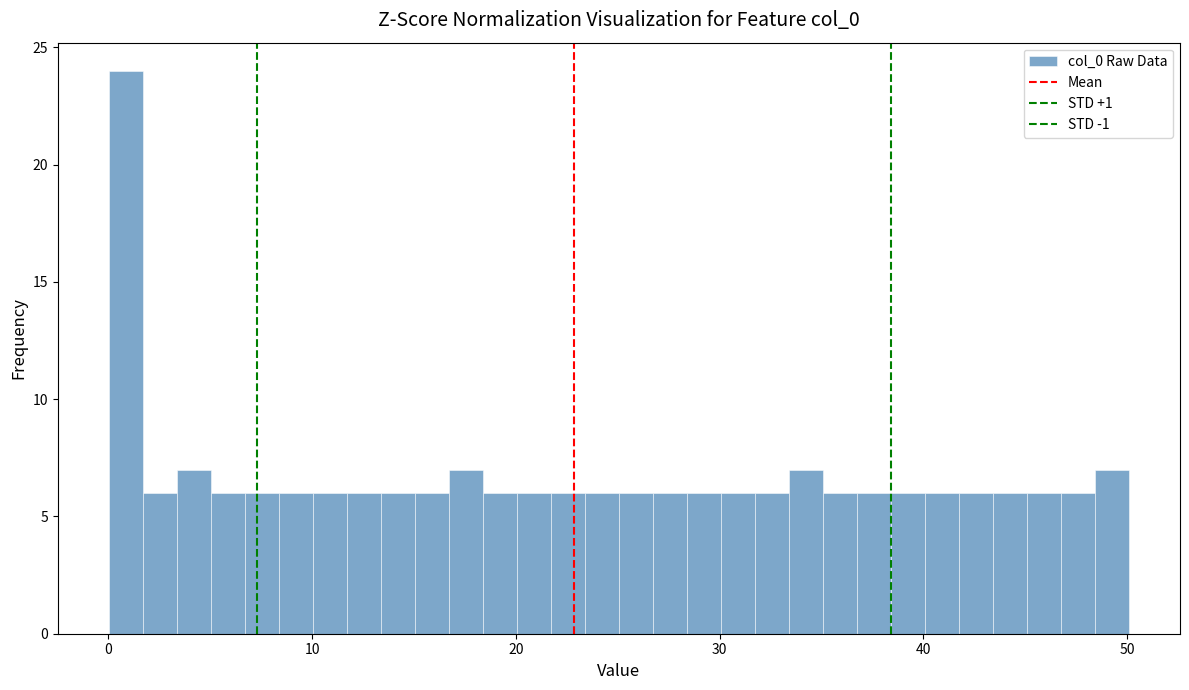

Around what value on the x-axis is the tallest bar? Give the approximate position of its centre, as read against the axis.

1